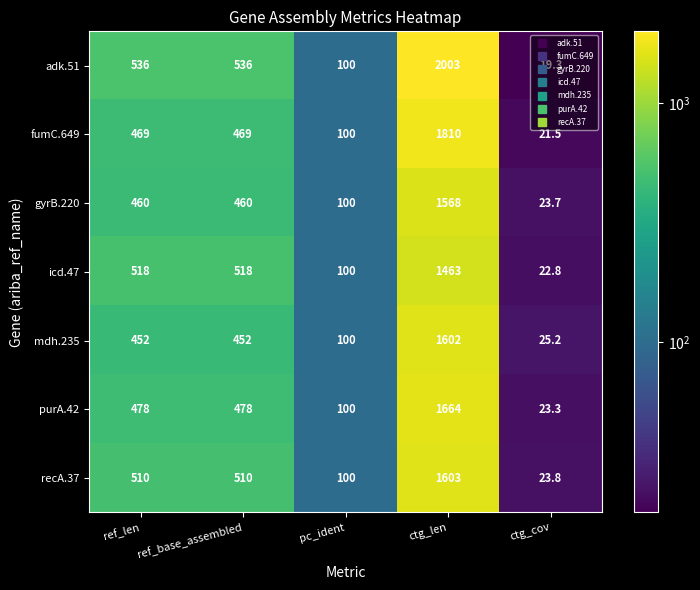

Rank the series at ctg_len from highest to lowest value.

adk.51, fumC.649, purA.42, recA.37, mdh.235, gyrB.220, icd.47